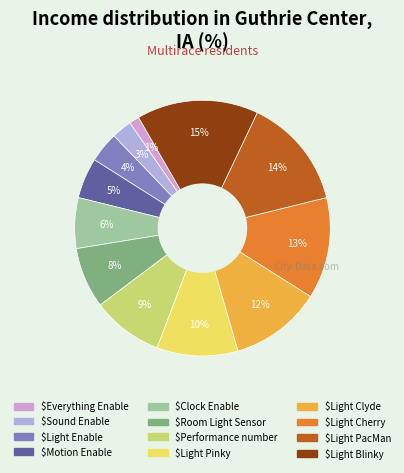

To the nearest percent, what is the average slice percentage?

8%